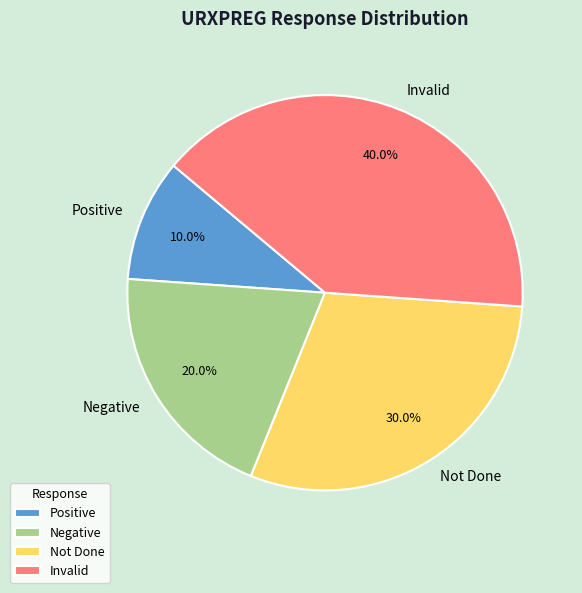

Rank the categories by value from highest to lowest.

Invalid, Not Done, Negative, Positive